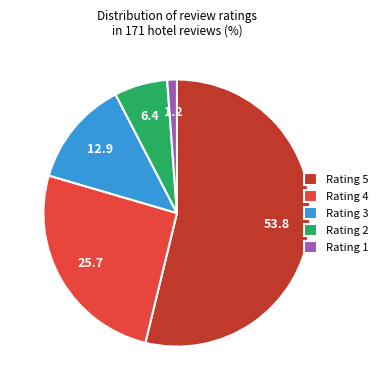

Which slice is the smallest?

Rating 1